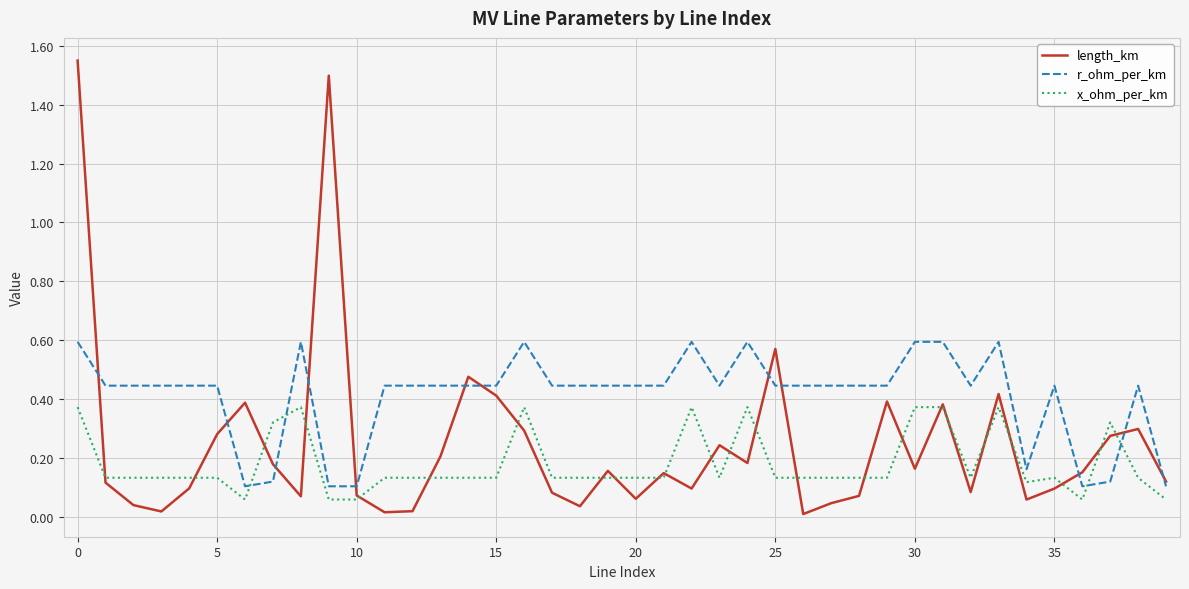

How many times do x_ohm_per_km and r_ohm_per_km cross each other?

4